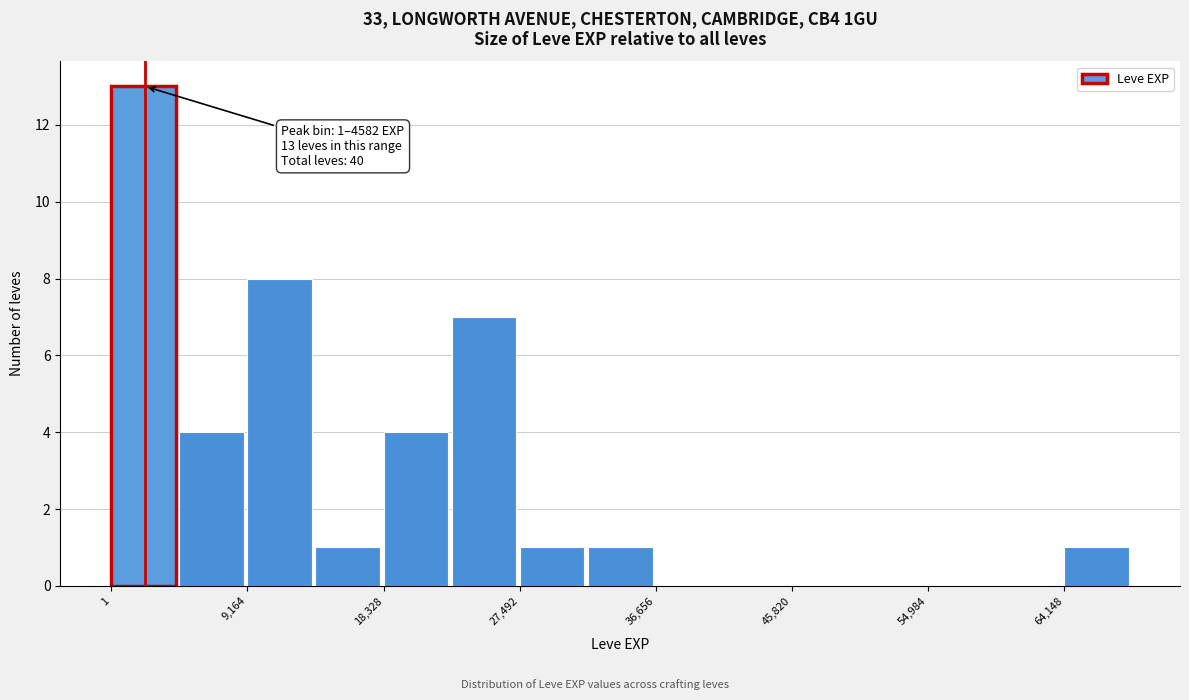

Which range on the x-axis has the tallest bar?

0 to 5000